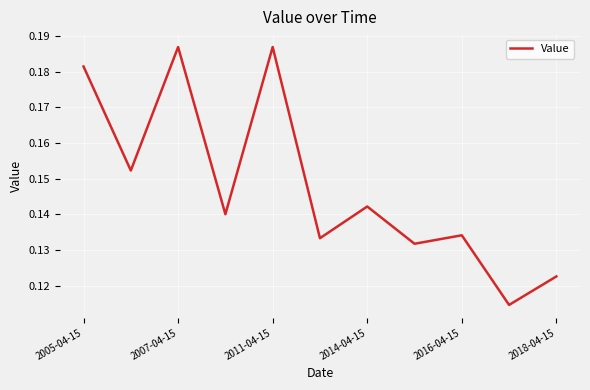

Which has a higher value, 2018-04-15 or 2005-04-15?

2005-04-15